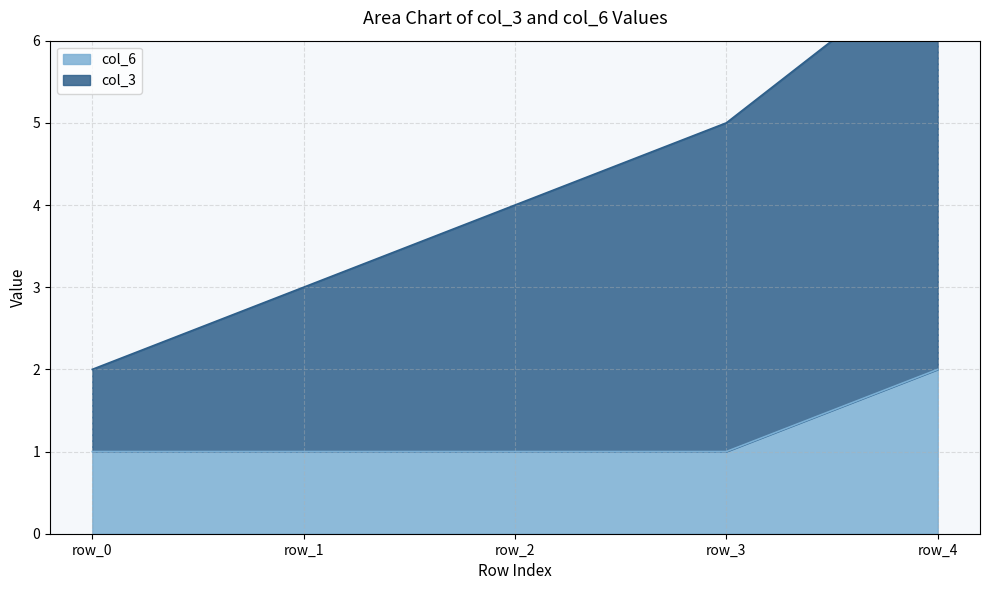

Which series has the widest spread of values?

col_3